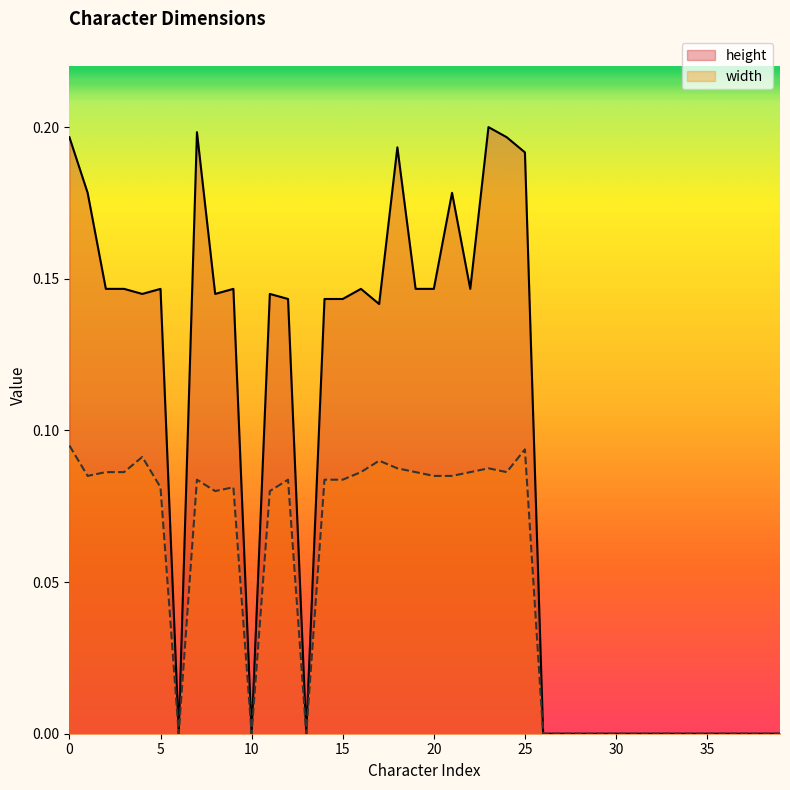

True or false: width has a value of 0.1 at 20.

True